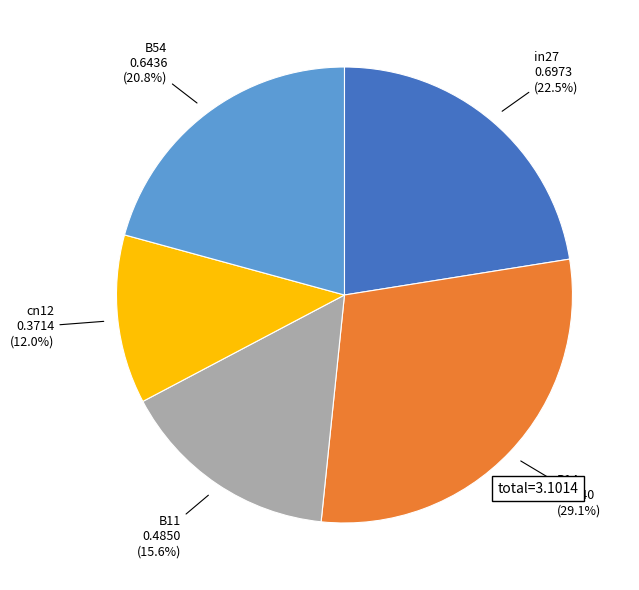

To the nearest percent, what is the difference between the largest and smallest slice percentages?

17%